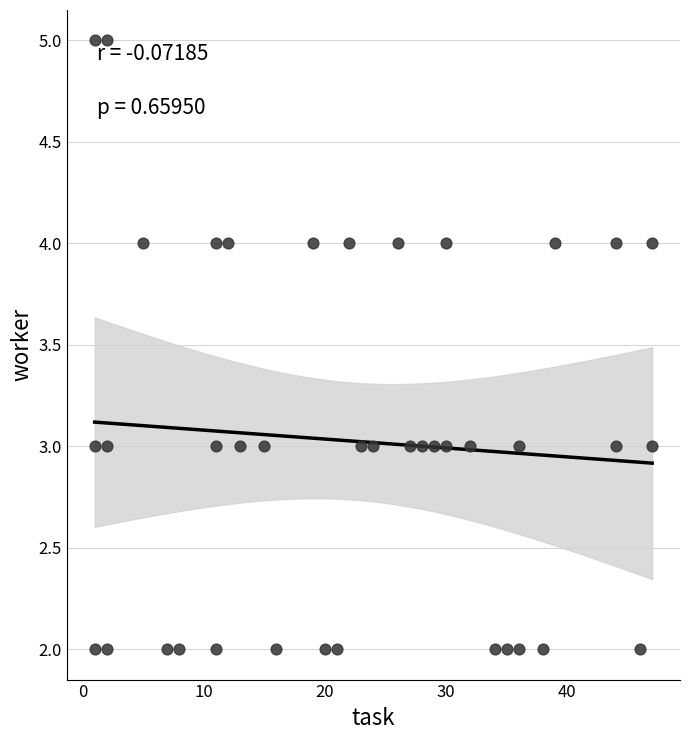

What is the range of X values (max minus min)?

46